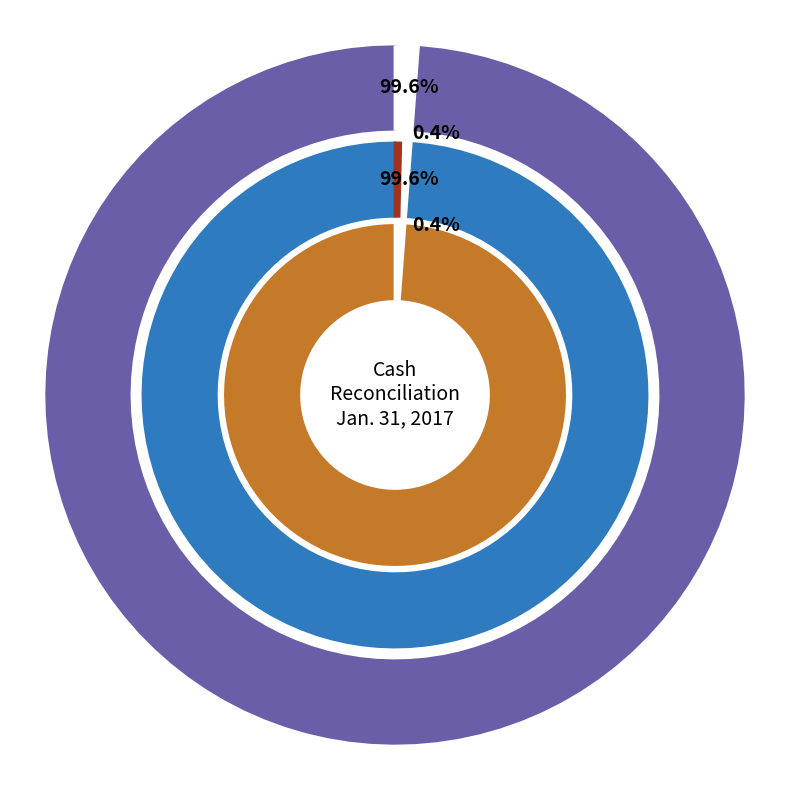

Does Restricted cash included in Other assets represent more than half of the total?

No